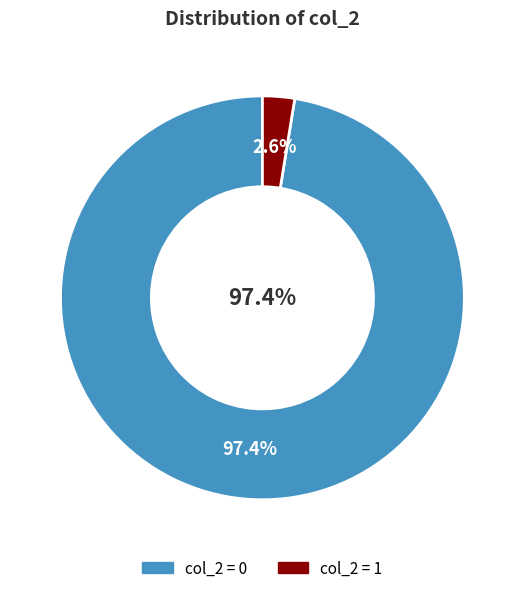

What percentage is the 1 slice, to the nearest percent?

3%